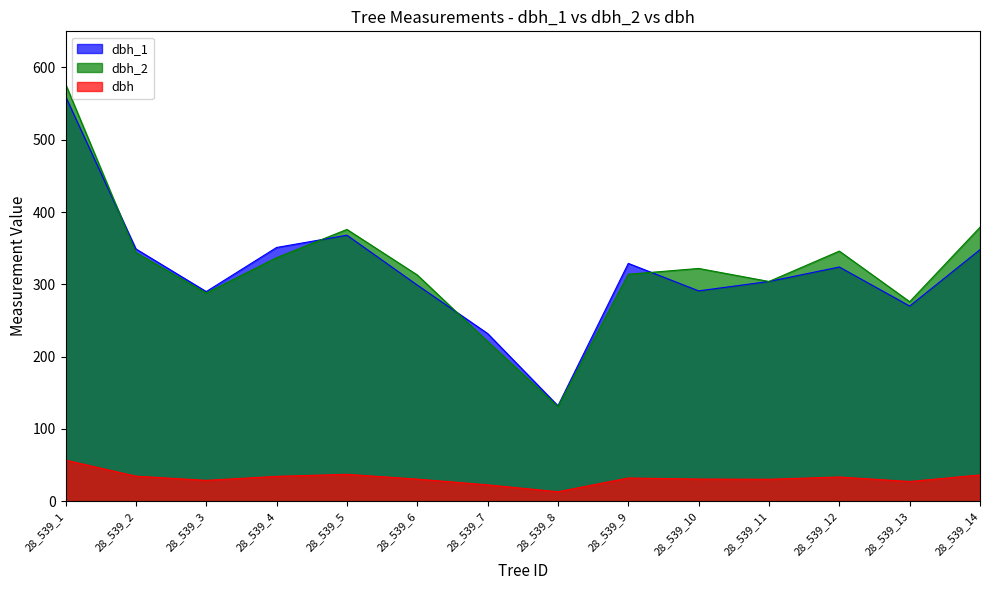

At how many categories does at least one series exceed 134?

13